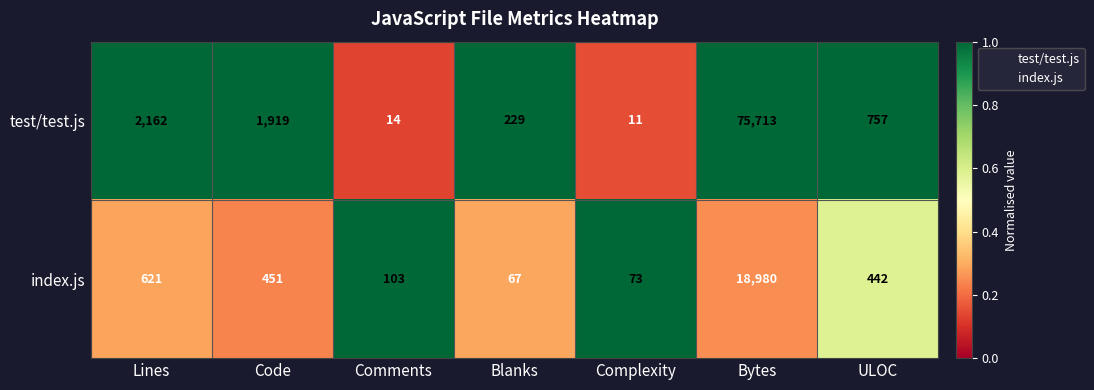

The value of test/test.js at Bytes is 128801. True or false?

False